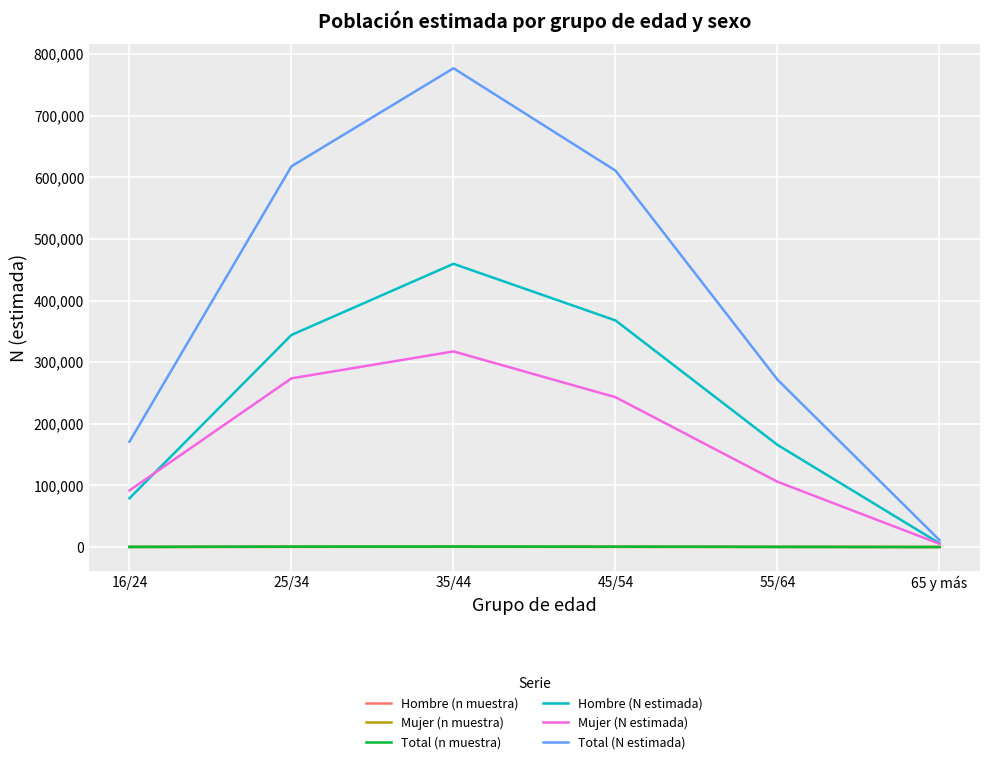

Where is Total (N estimada) nearest to the value 394089?

55/64